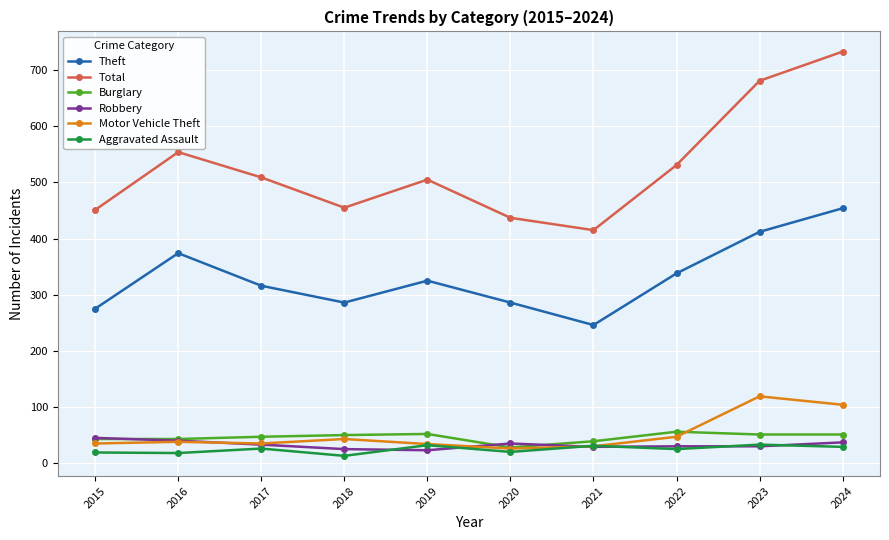

Which series changed the most between 2015 and 2023?

Total